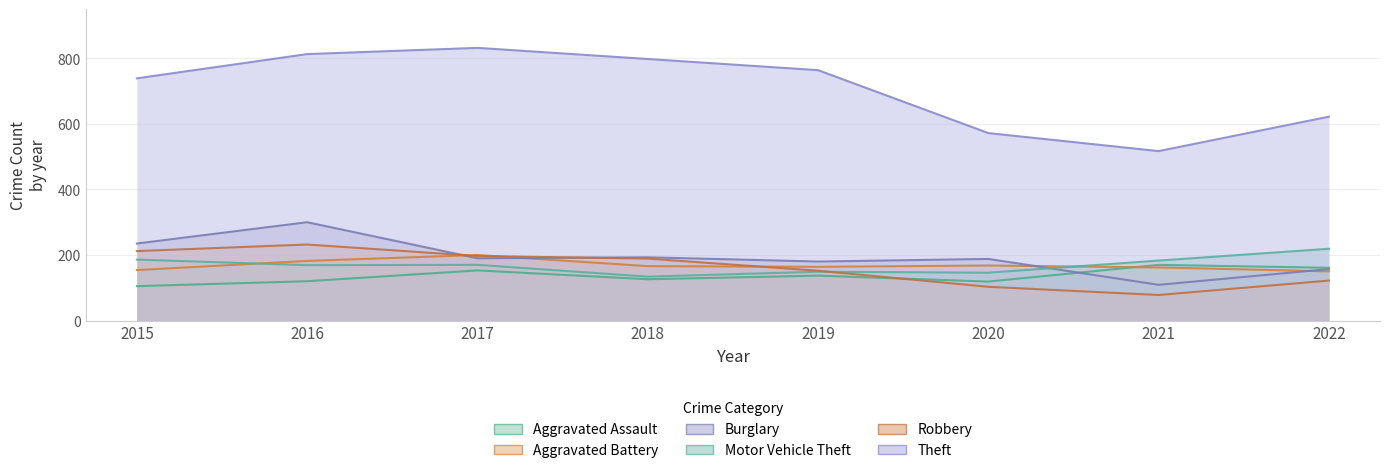

What are all the series names shown in the legend?

Aggravated Assault, Aggravated Battery, Burglary, Motor Vehicle Theft, Robbery, Theft